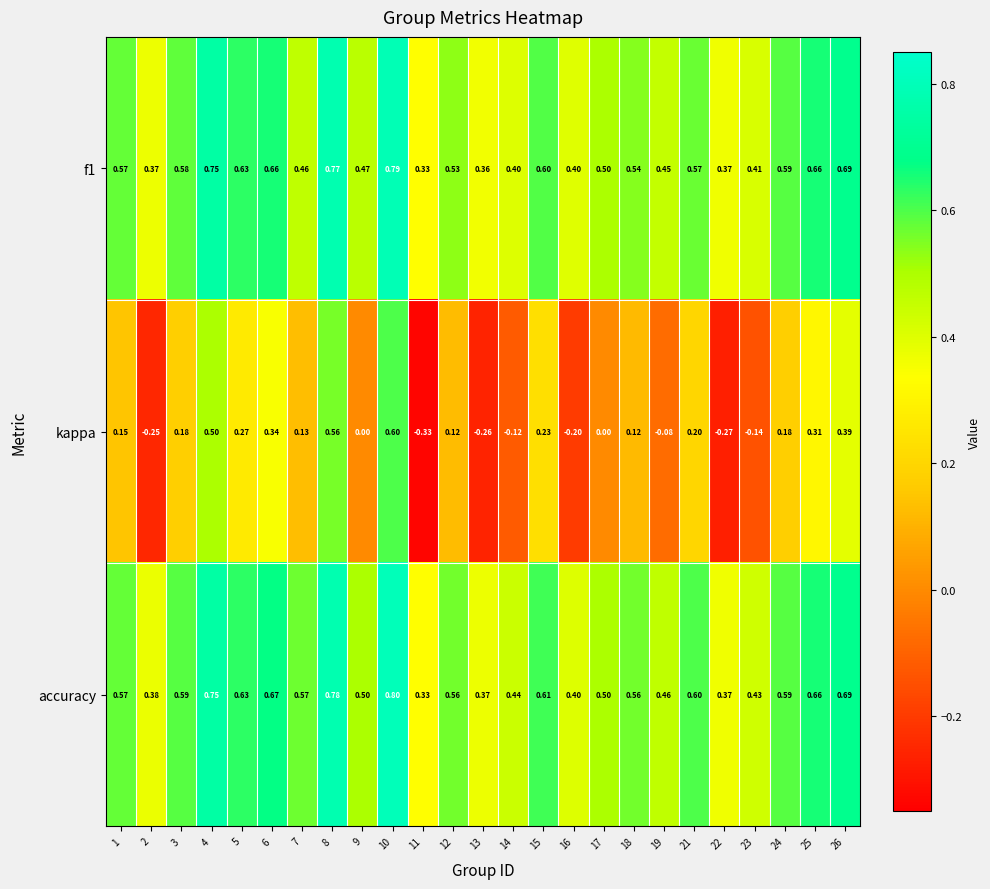

Which series has the largest total across all categories?

accuracy